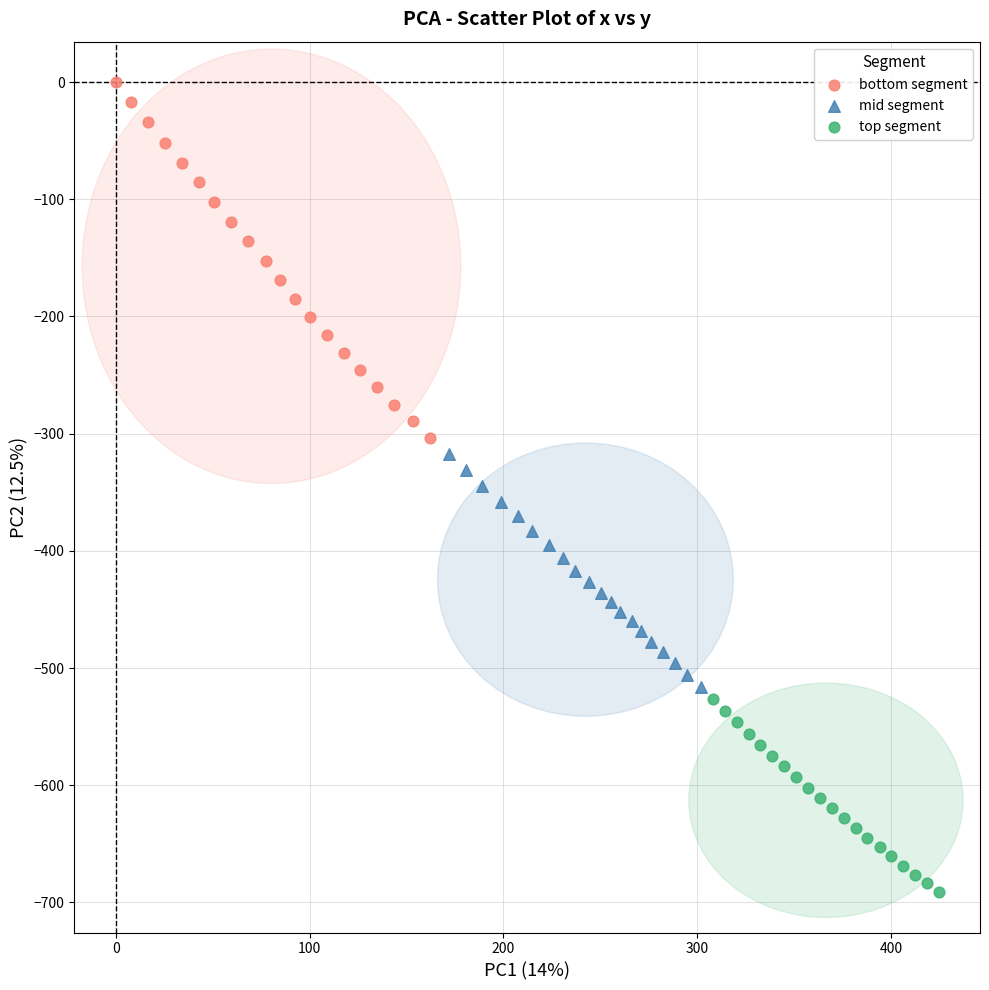

Which series reaches the maximum Y coordinate?

bottom segment